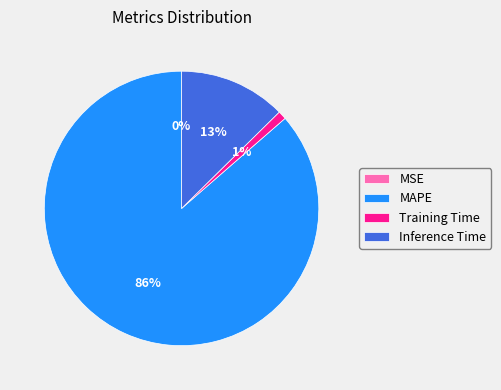

To the nearest percent, what portion does Inference Time represent?

13%